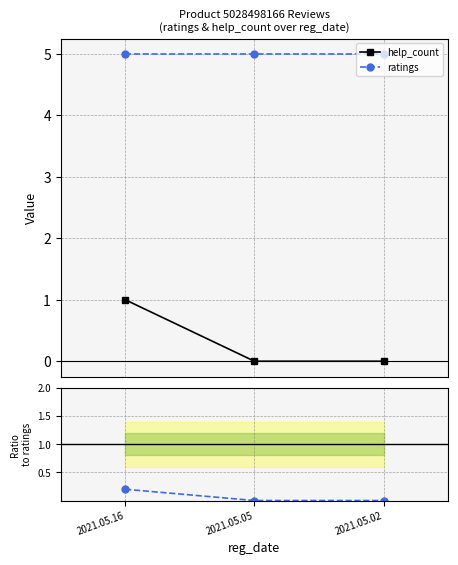

What is the maximum value shown in the chart?

5.0